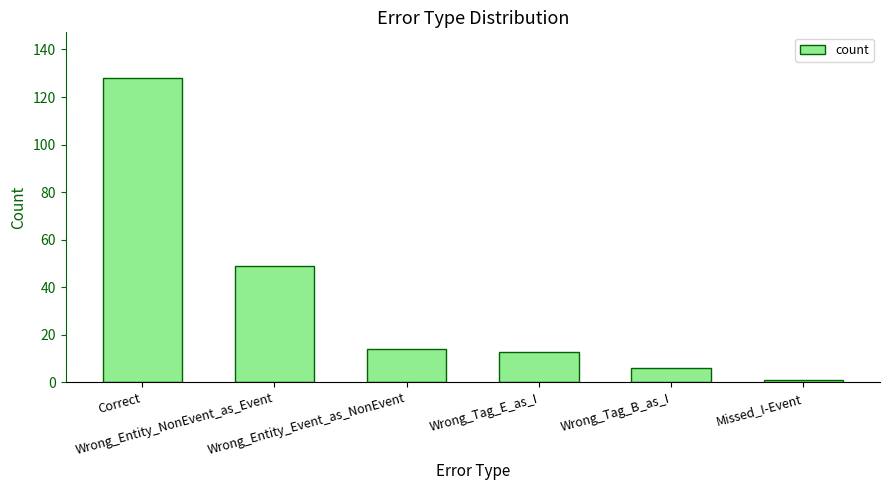

The chart shows a value of 128 at Correct. True or false?

True